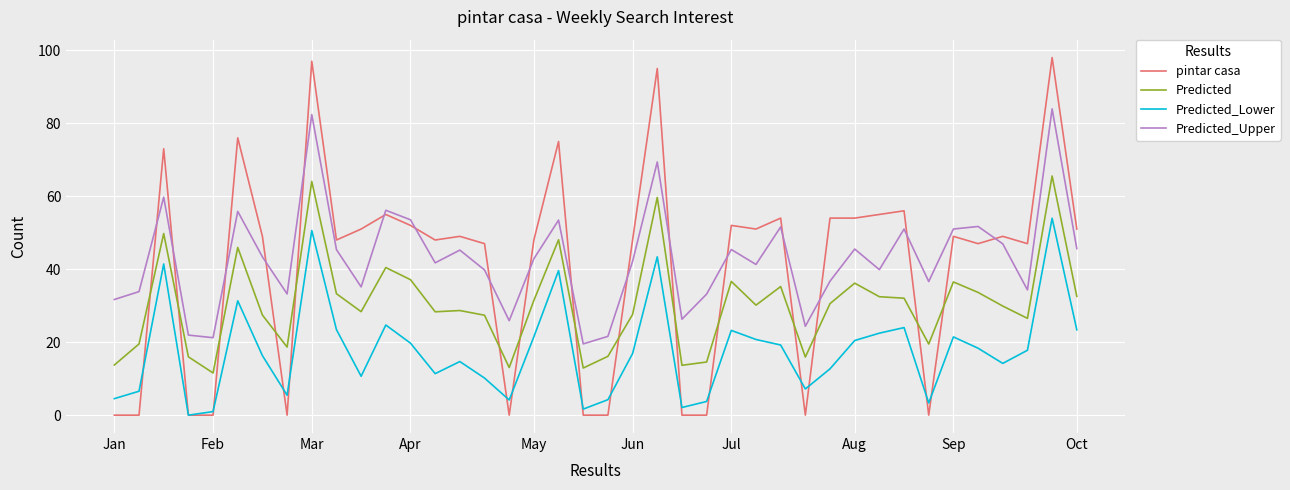

How many lines are shown in the chart?

4